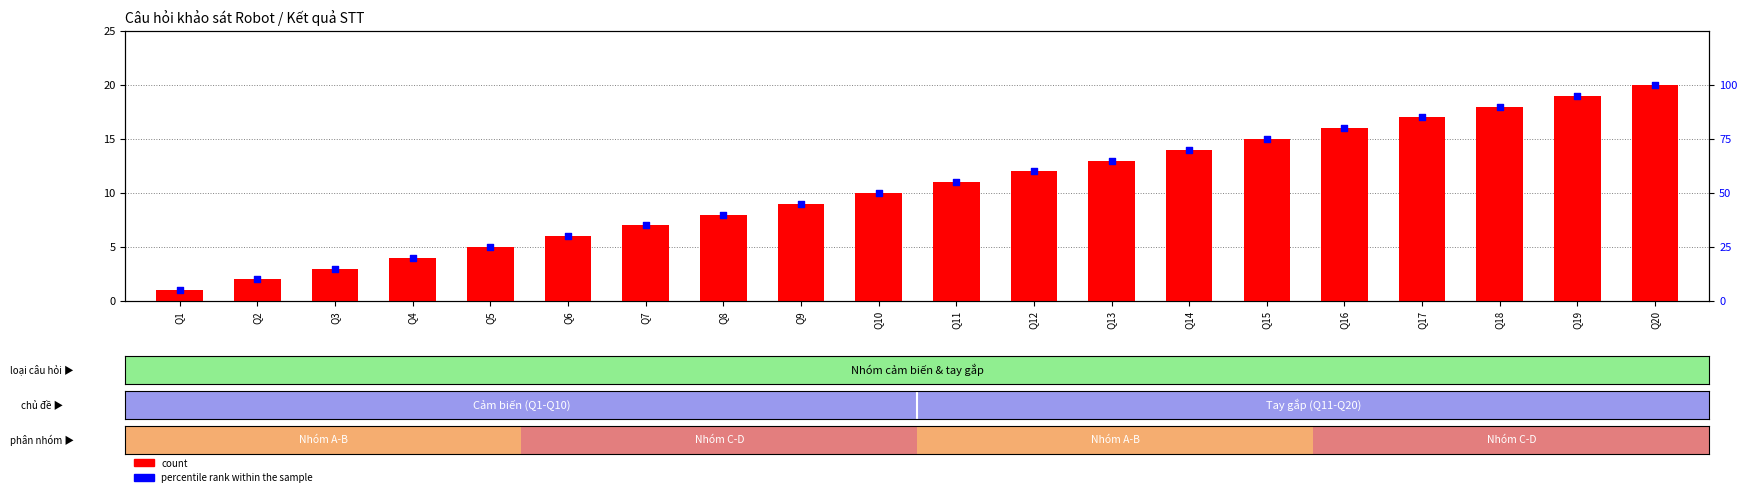

What are all the series names shown in the legend?

count, percentile rank within the sample